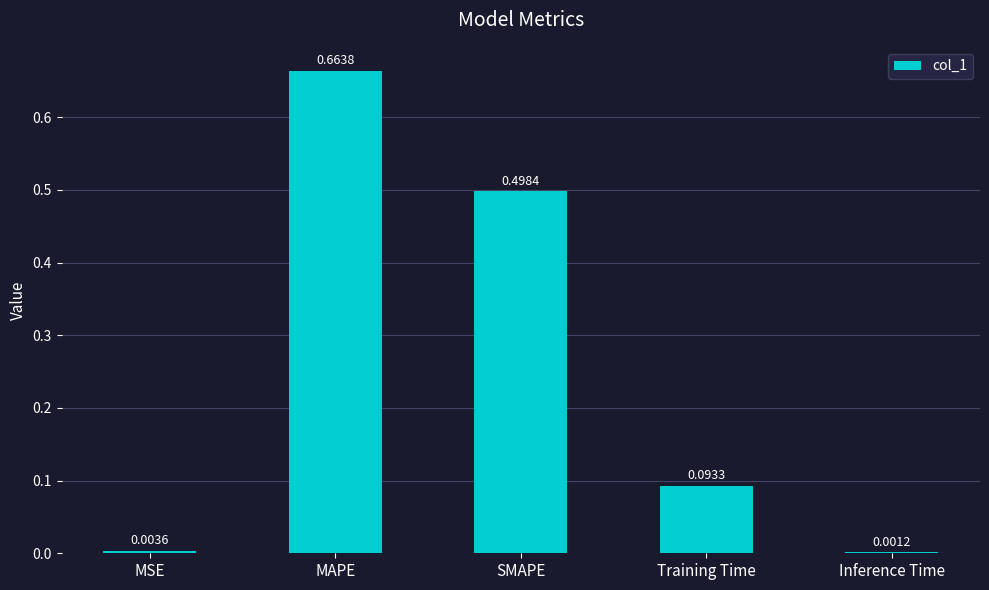

What is the change in value from SMAPE to Training Time?

-0.4